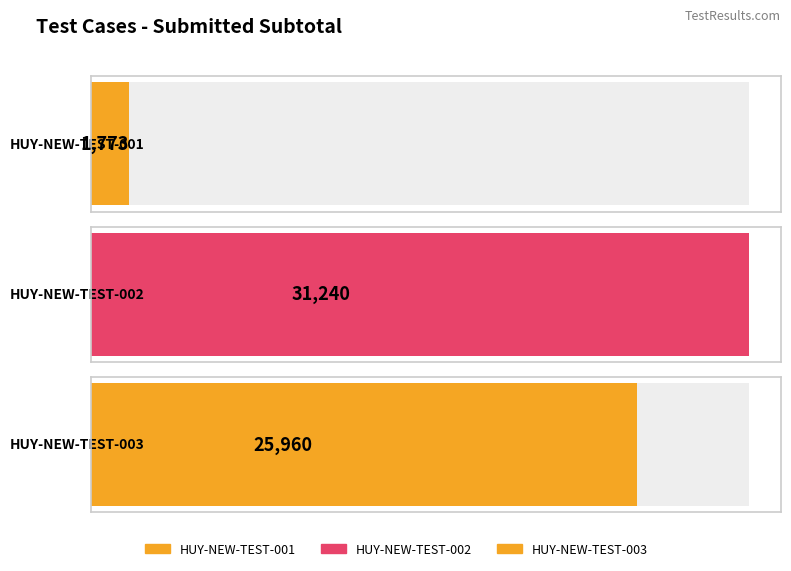

Which label corresponds to the largest value in the chart?

HUY-NEW-TEST-002